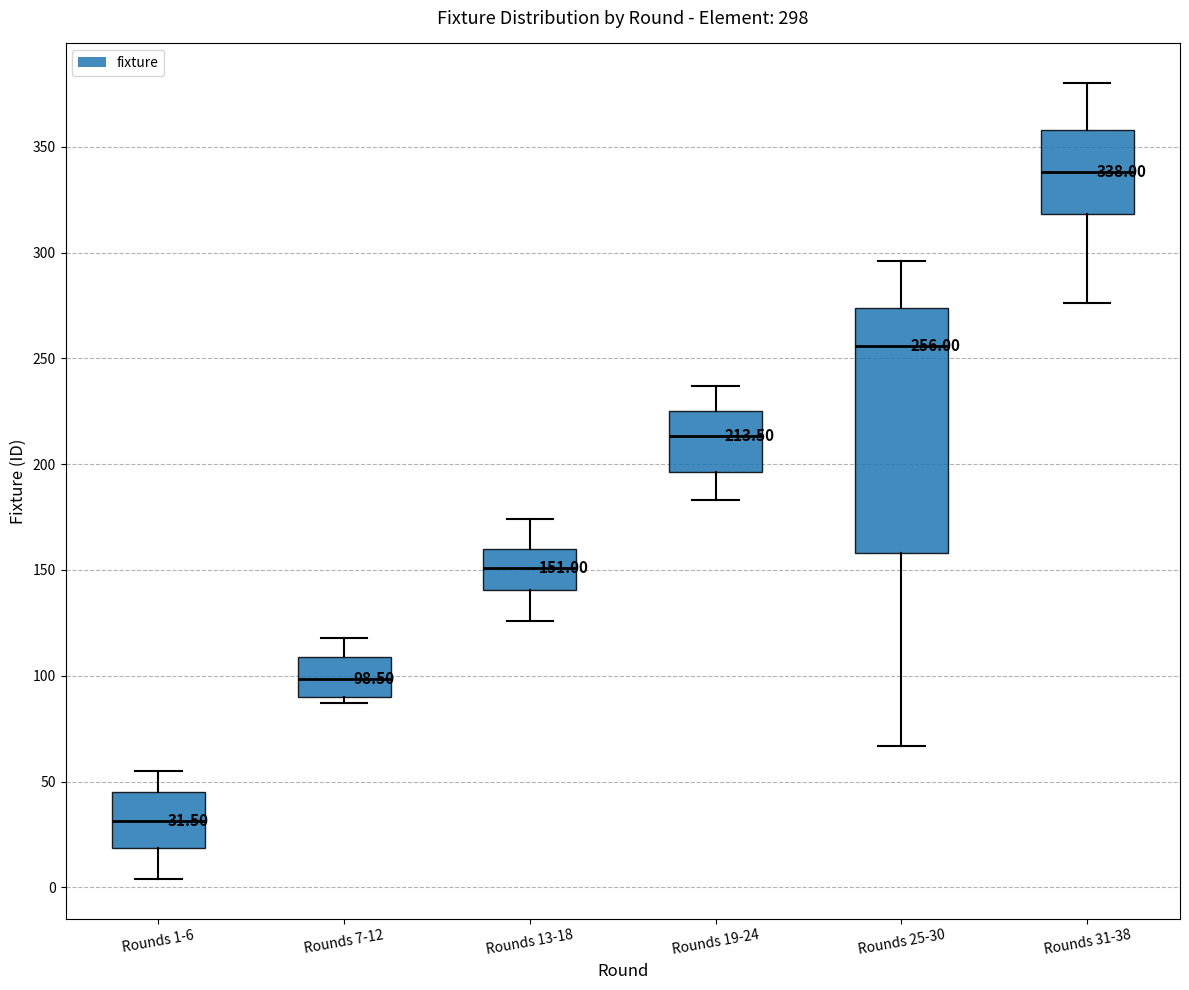

Which box's median line is the highest?

Rounds 31-38